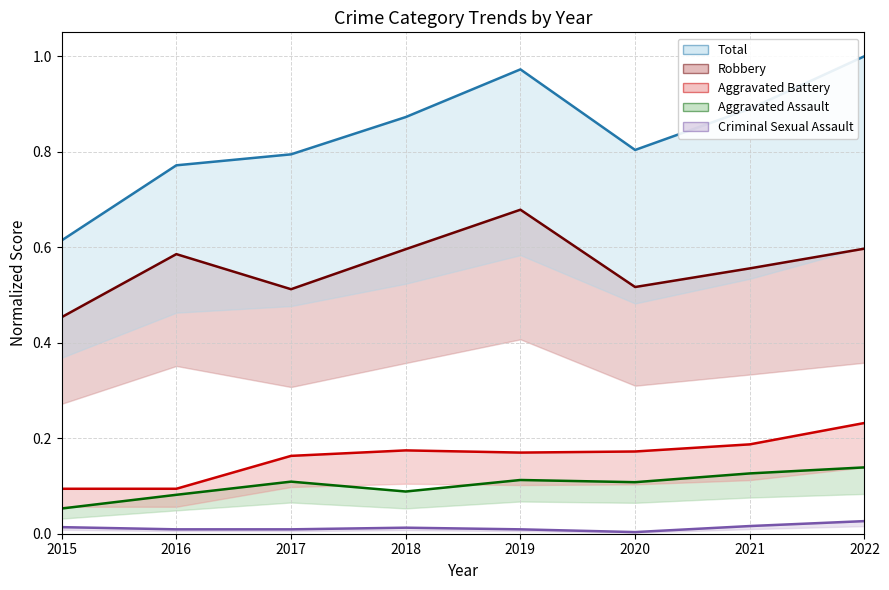

True or false: Aggravated Battery and Criminal Sexual Assault intersect in this chart.

False